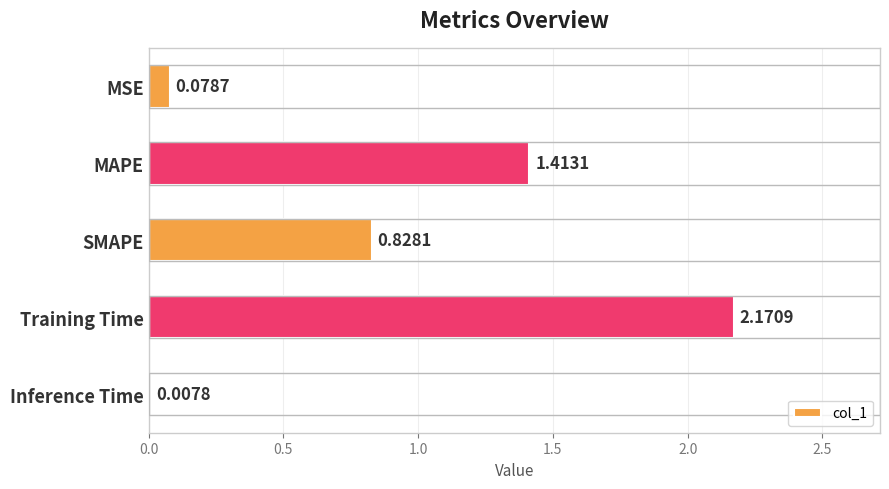

What is the sum of all values?

4.5